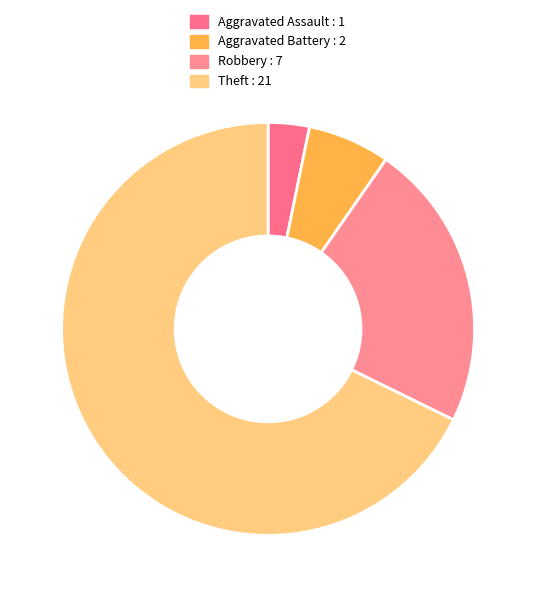

True or false: Aggravated Battery accounts for 6% of the total.

True